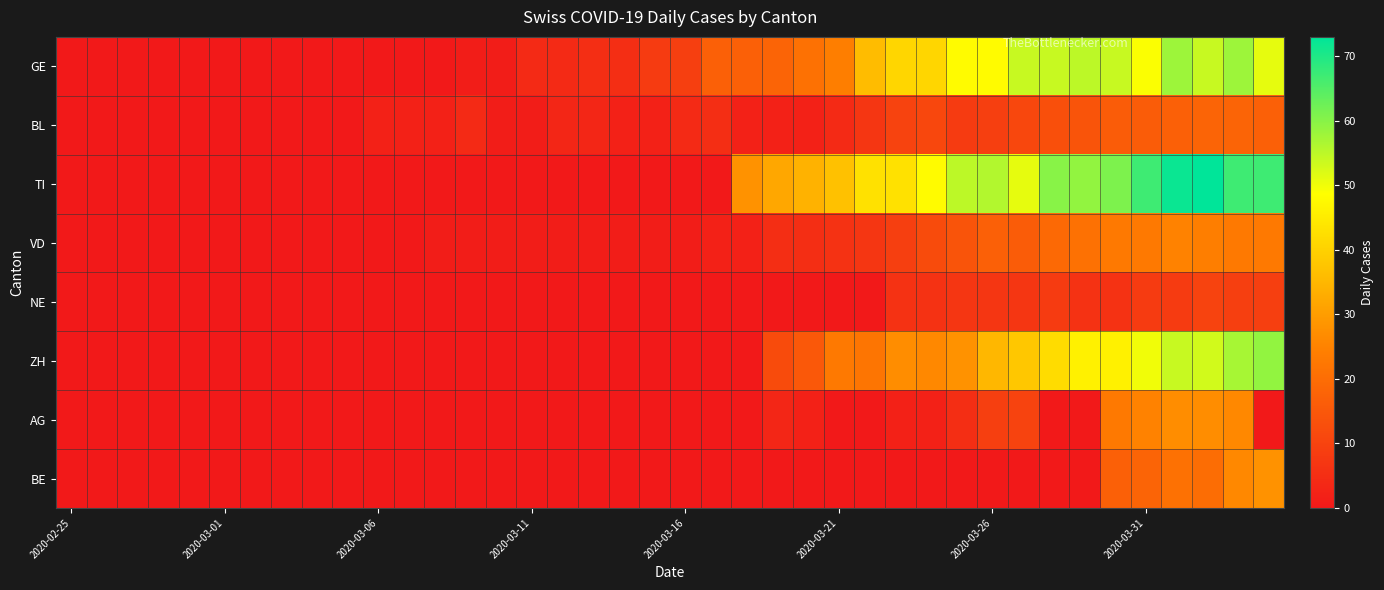

What is the maximum value shown in the chart?

73